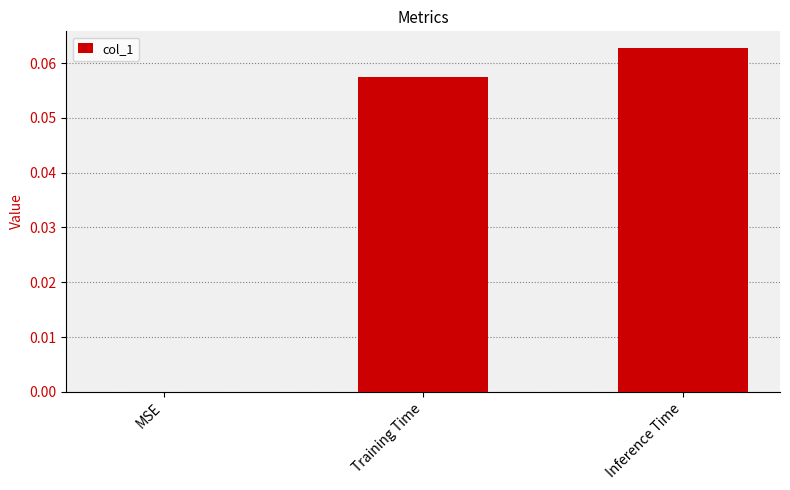

Is it true that the value at MSE is 0.0?

True